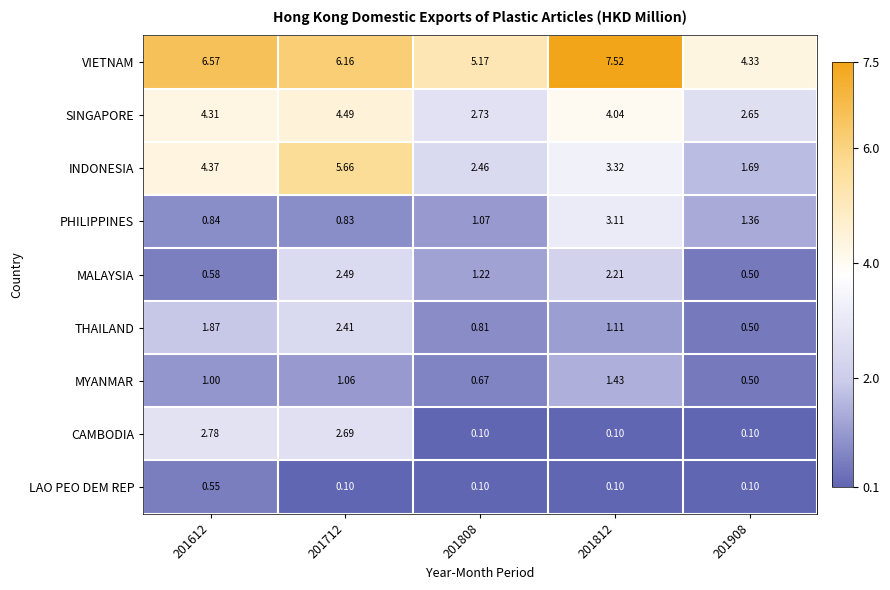

Which series changed the most between 201812 and 201908?

VIETNAM